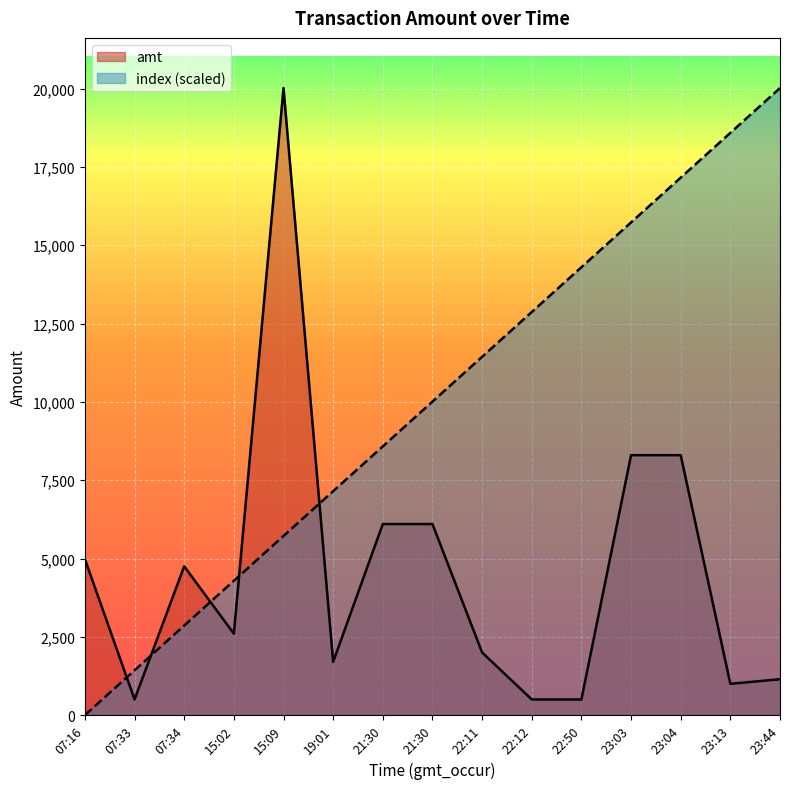

What is the difference between the highest and lowest values at 21:30?

2480.0